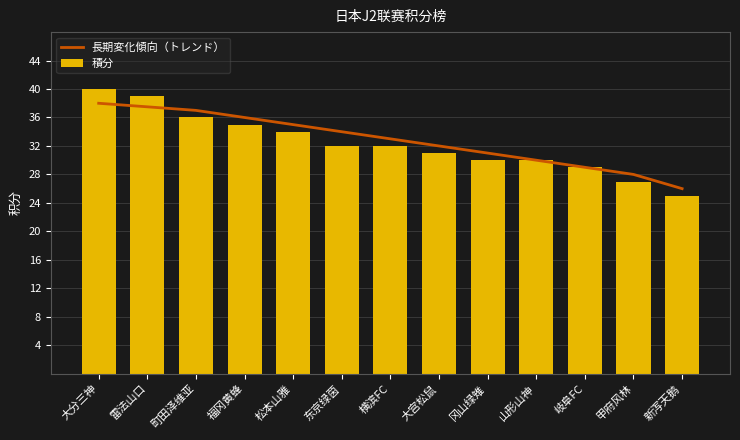

Which series changed the most between 雷法山口 and 町田泽维亚?

積分